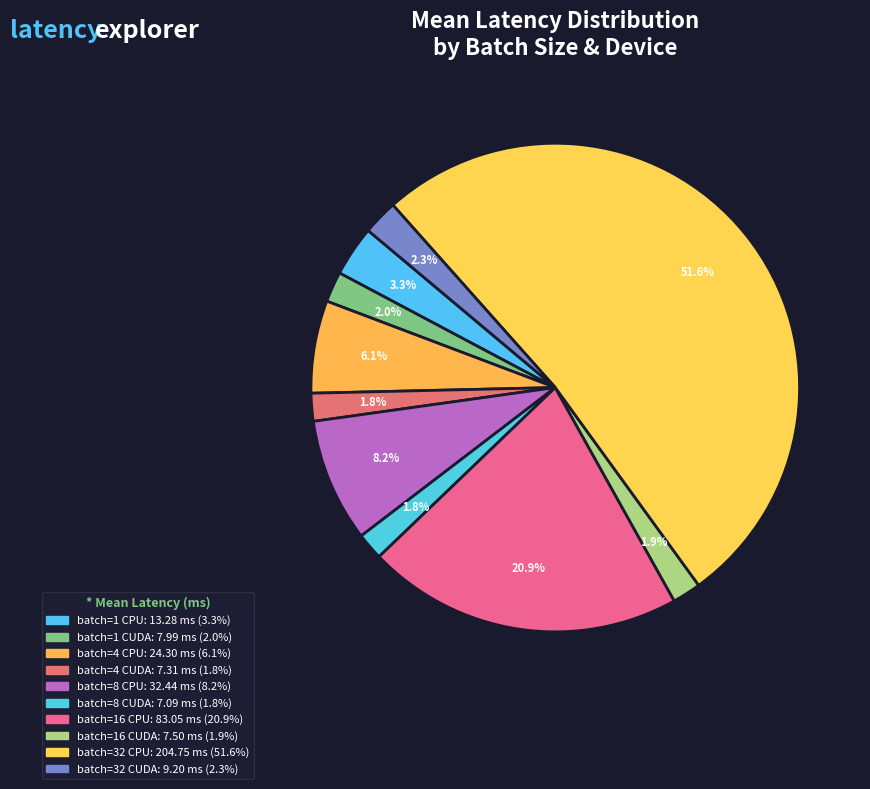

Count the number of slices in the pie.

10